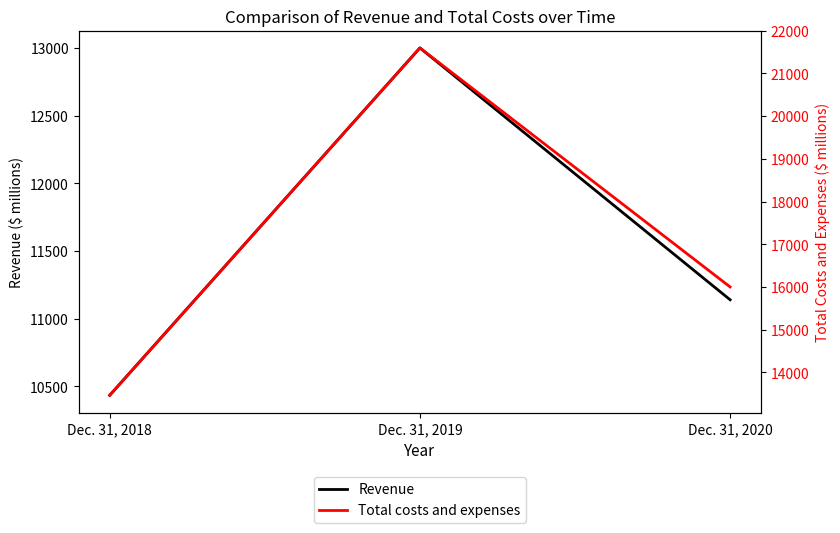

Which series changed the most between Dec. 31, 2018 and Dec. 31, 2019?

Total costs and expenses